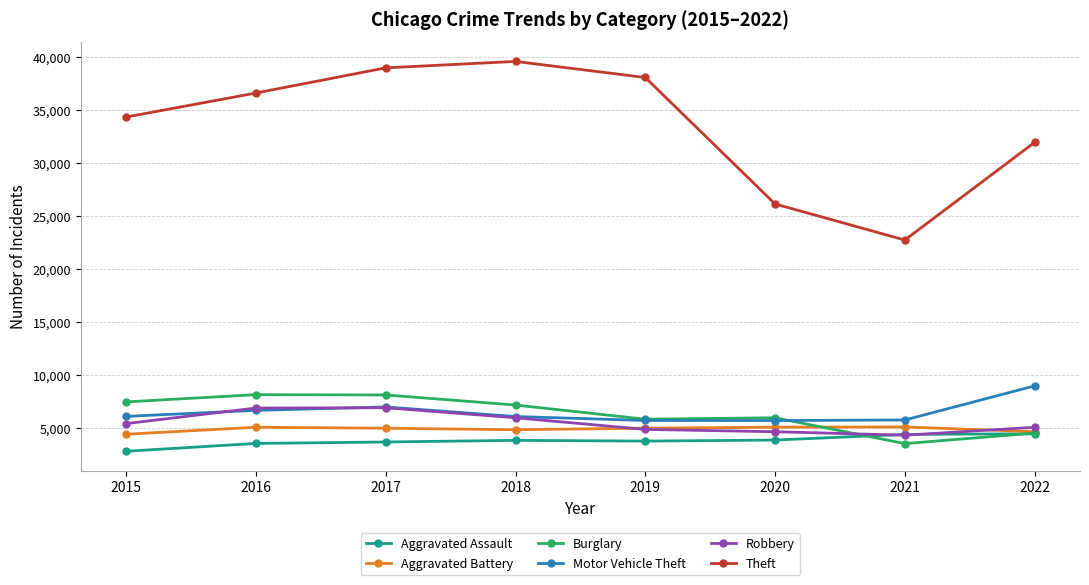

At which label is Theft closest to 31164?

2022